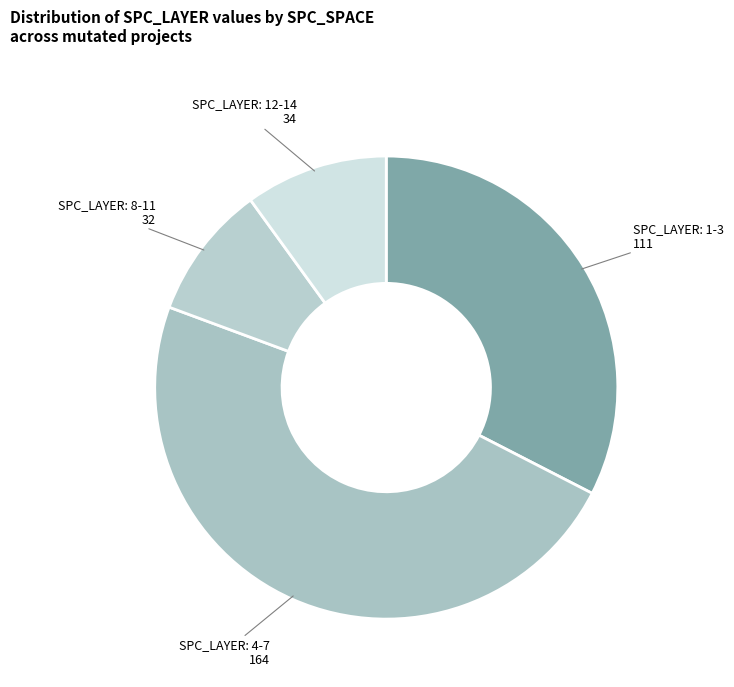

How many segments does this pie chart have?

4